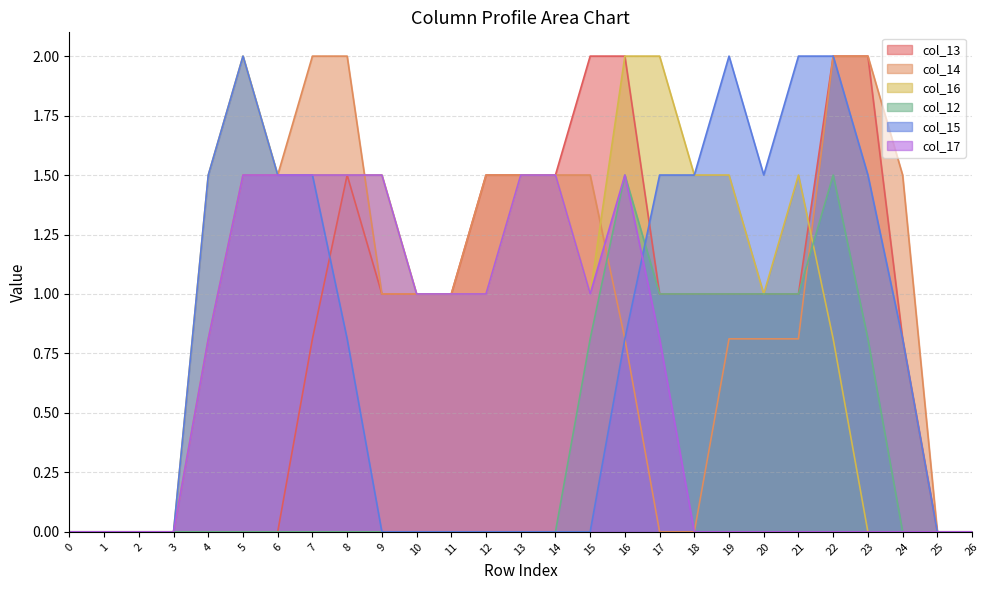

Does the chart display data point markers on the line(s)?

No